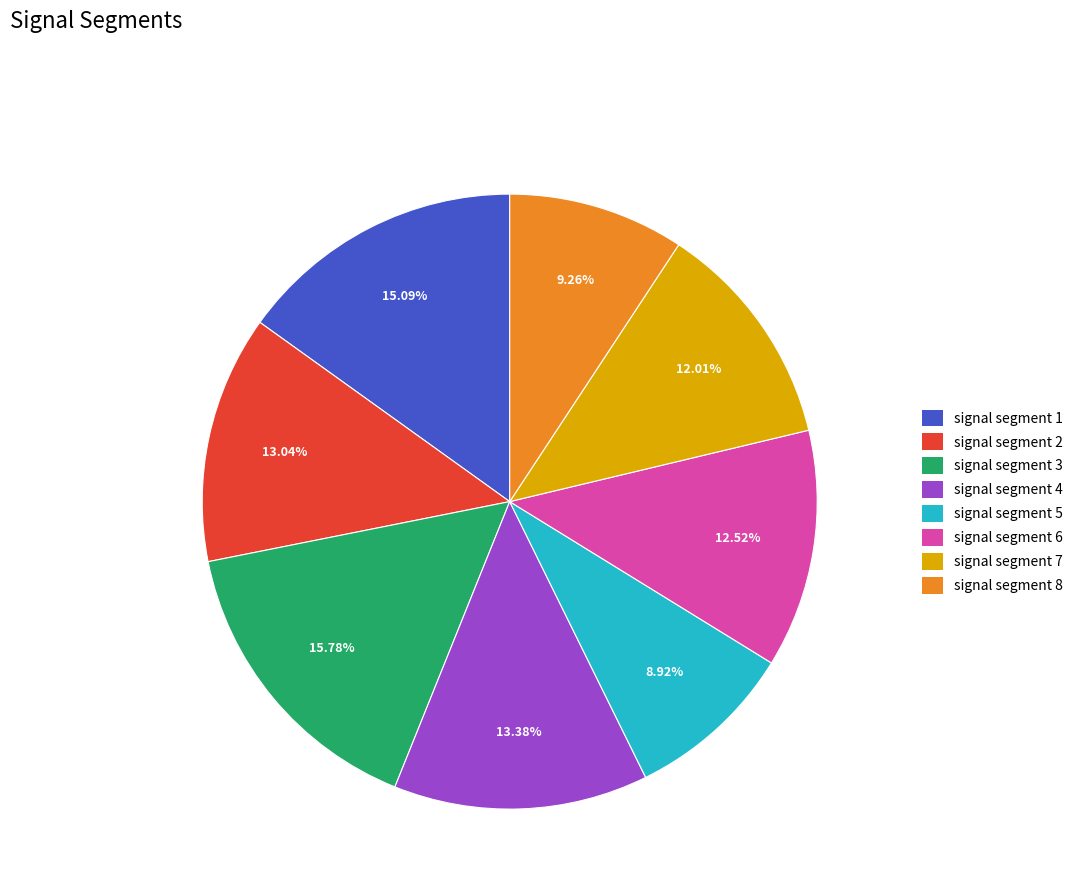

What is the ratio of the value at signal segment 6 to the value at signal segment 1?

0.8